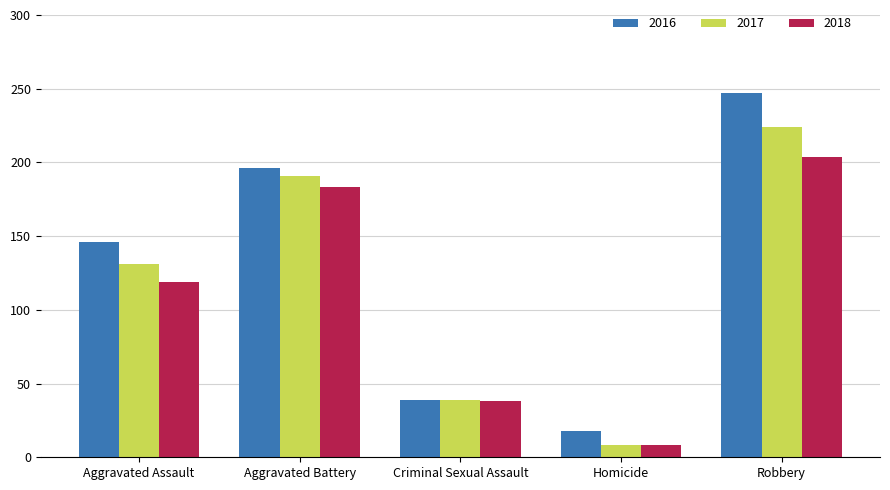

What is the value of the 2017 bar at the 5th from the left?

224